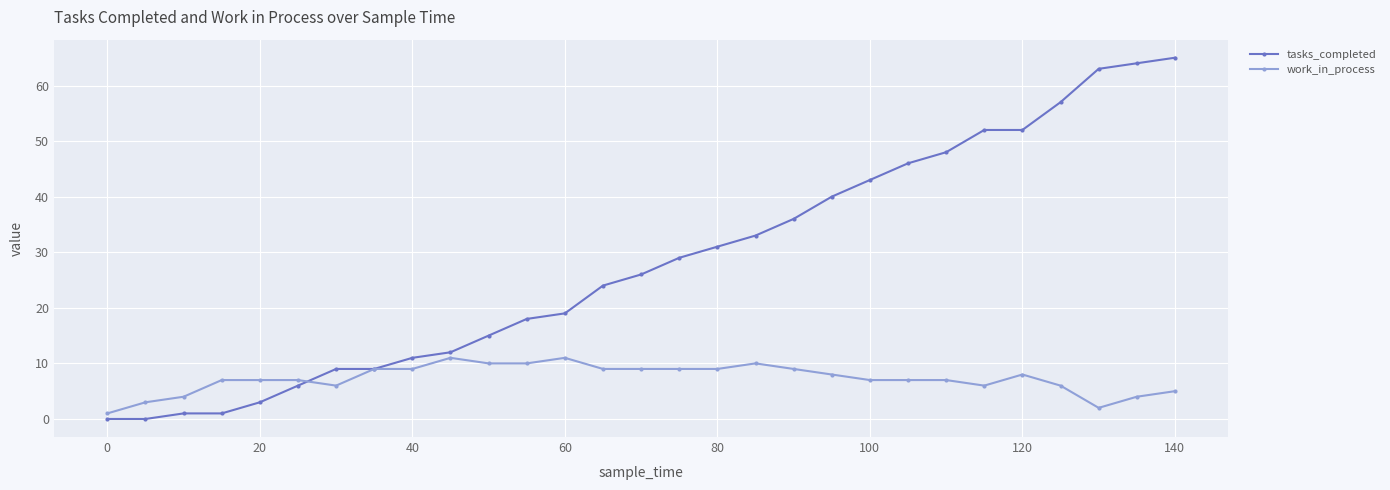

Rank the series by their maximum value, from lowest to highest.

work_in_process, tasks_completed